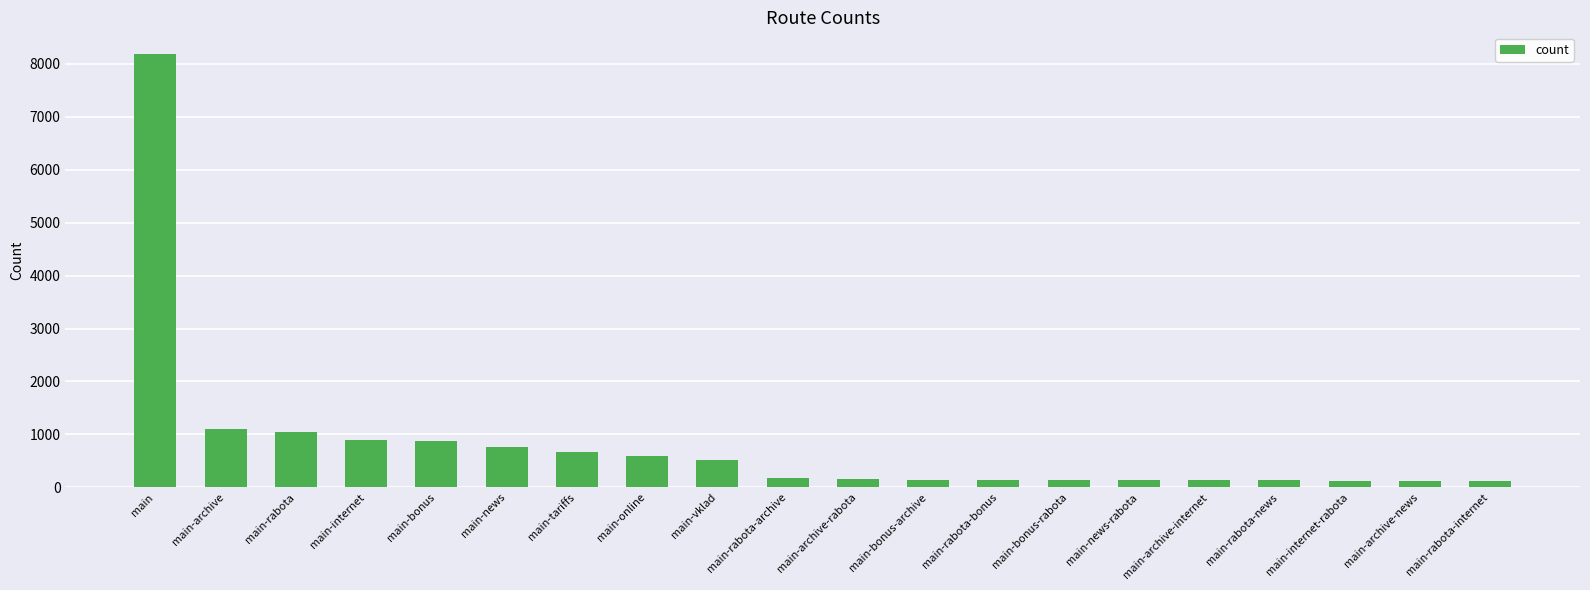

What is the difference between the maximum and minimum values?

8060